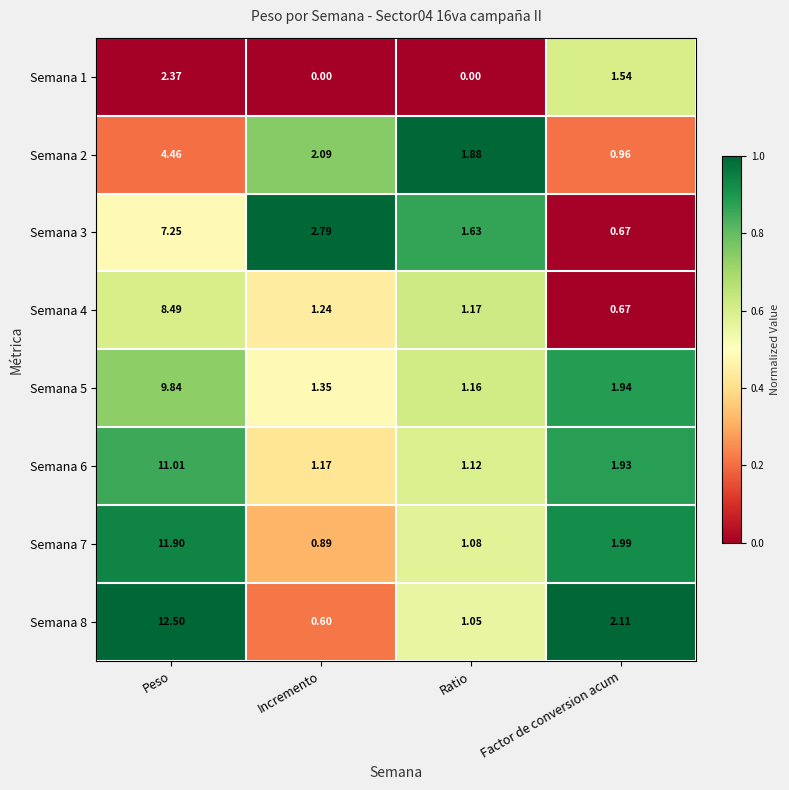

Which category has the highest value across all series?

Peso